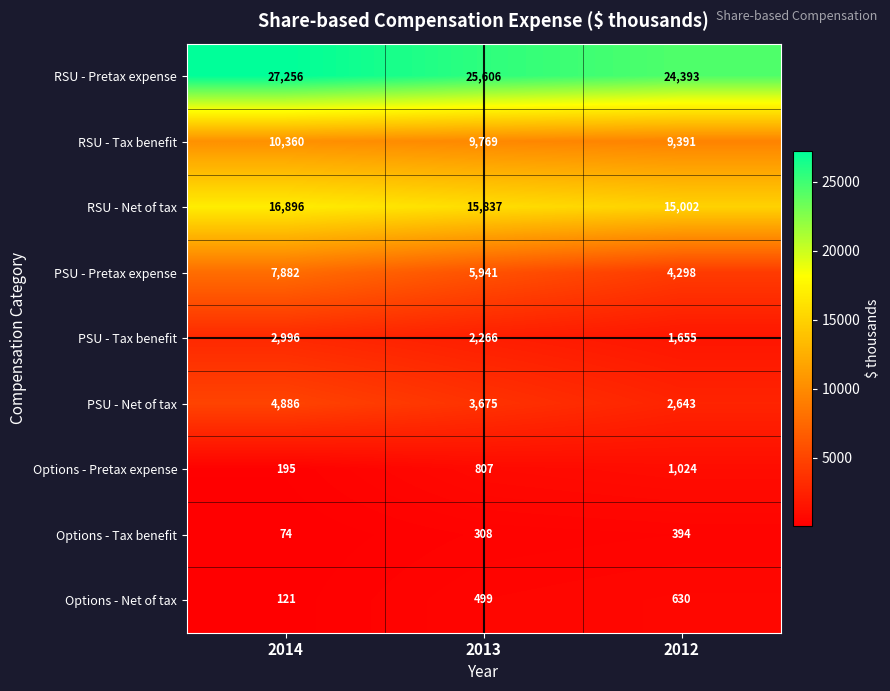

Rank the series by their maximum value, from highest to lowest.

RSU - Pretax expense, RSU - Net of tax, RSU - Tax benefit, PSU - Pretax expense, PSU - Net of tax, PSU - Tax benefit, Options - Pretax expense, Options - Net of tax, Options - Tax benefit